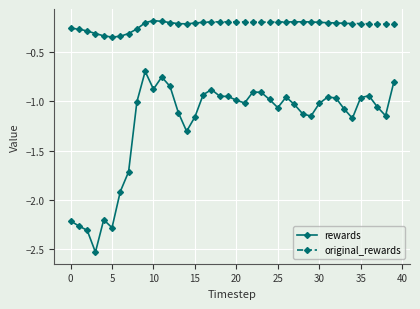

List the series in order of their peak value, lowest first.

rewards, original_rewards